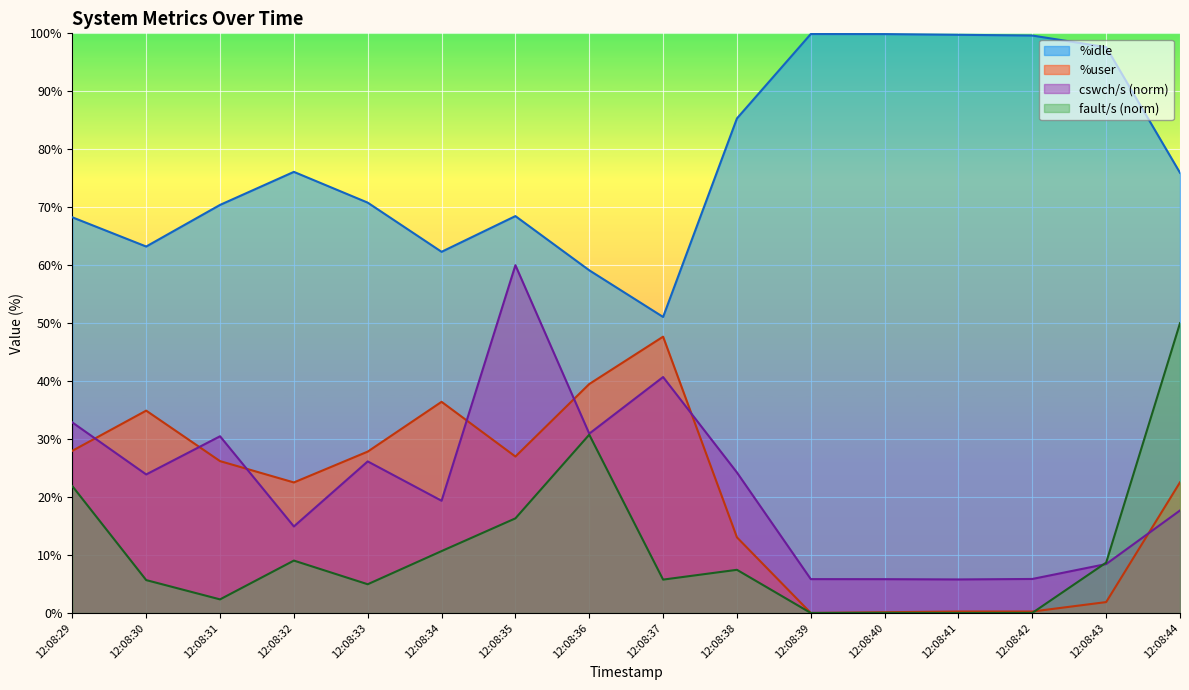

How many lines are shown in the chart?

4